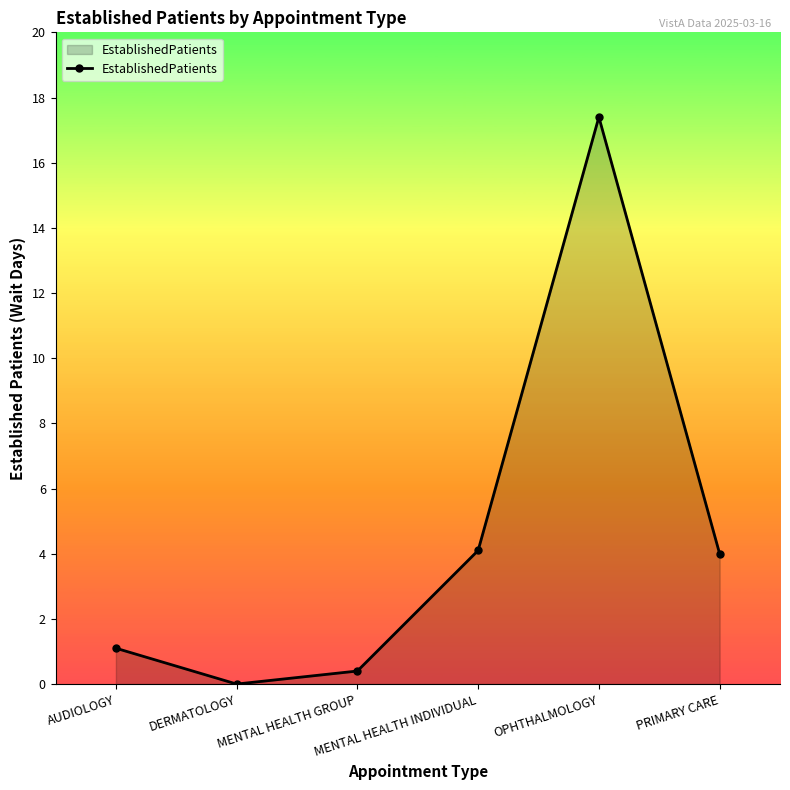

How many lines are shown in the chart?

1